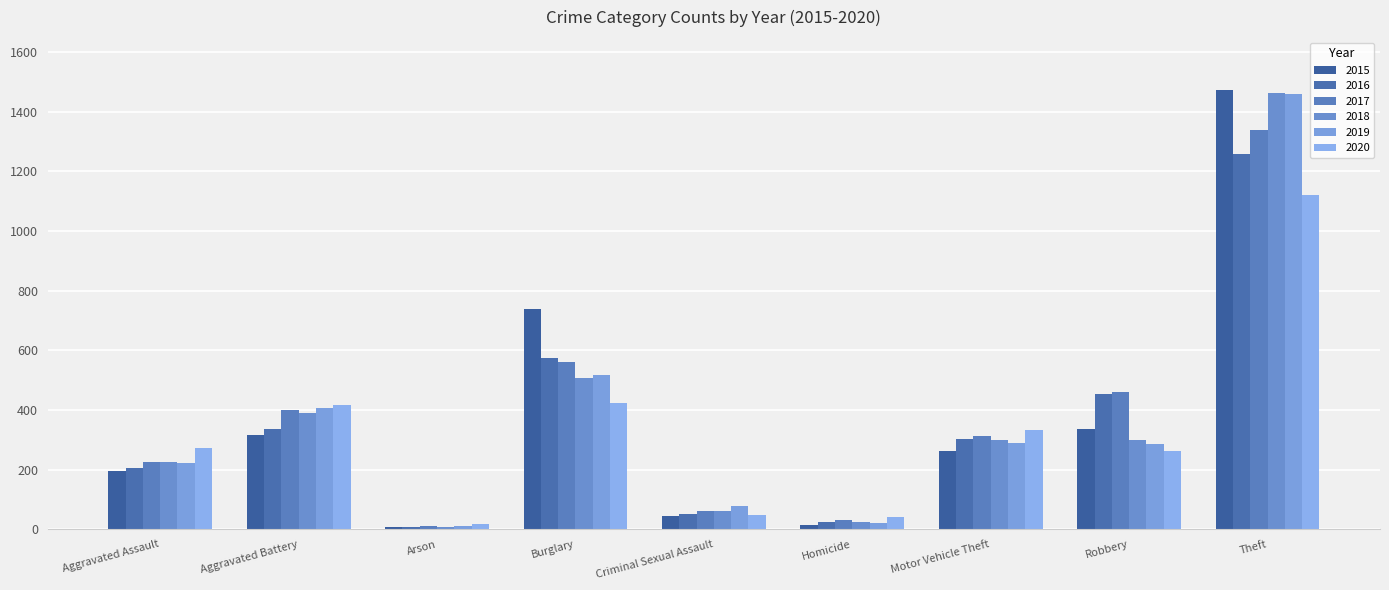

What is the sum of the 2020 values at Arson and Burglary?

442